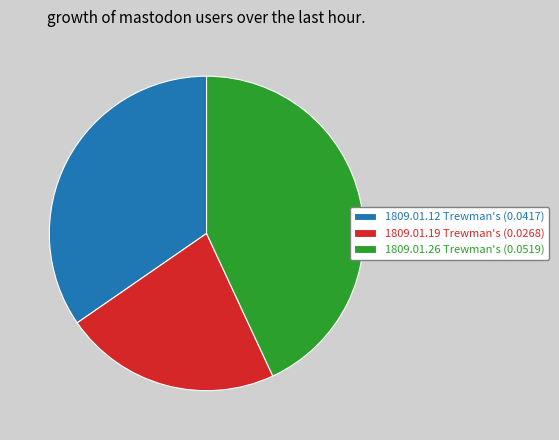

Rank the categories by value from lowest to highest.

1809.01.19 Trewman's (0.0268), 1809.01.12 Trewman's (0.0417), 1809.01.26 Trewman's (0.0519)